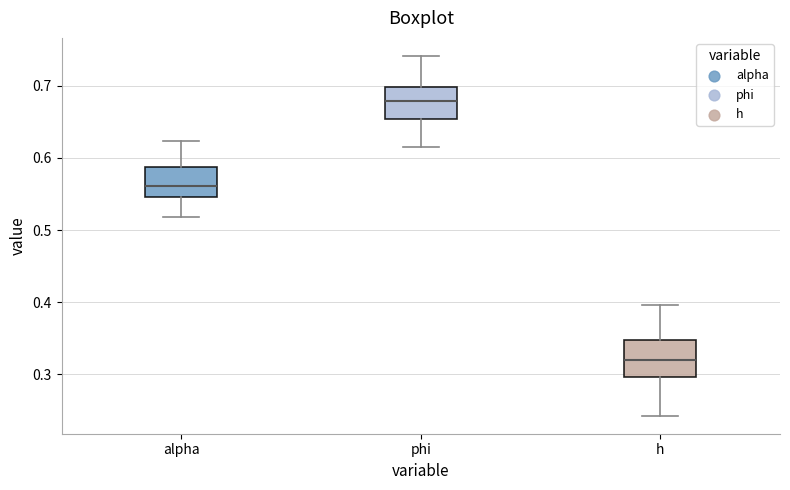

Which box has the highest median line?

phi